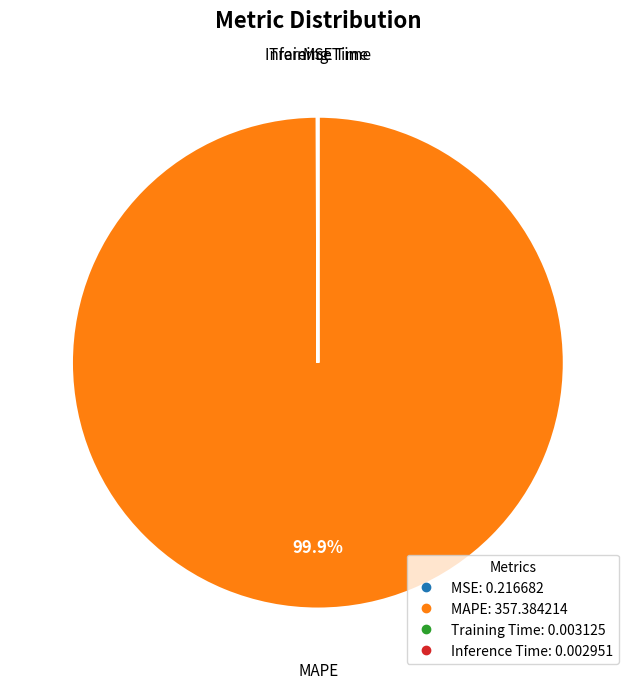

Which category has the biggest portion of the pie?

MAPE